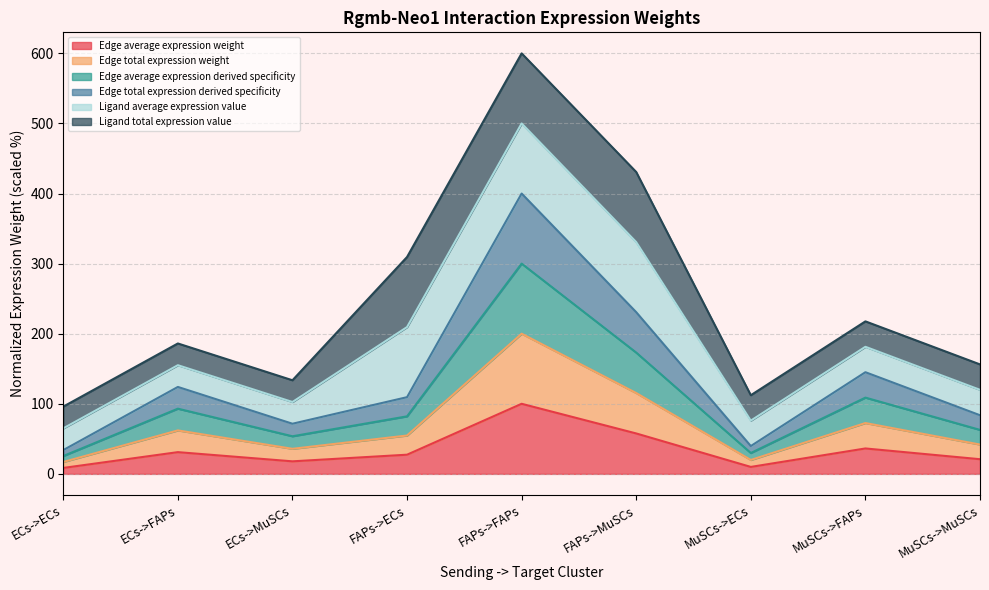

Which series has the widest spread of values?

Edge total expression derived specificity